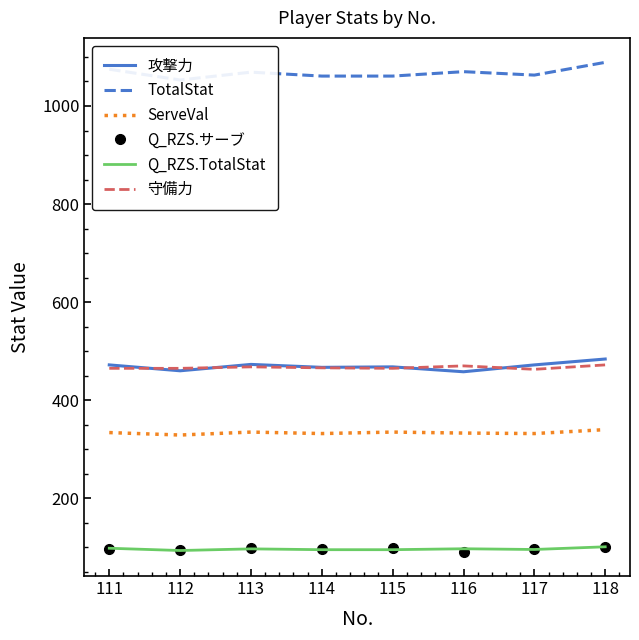

Where is Q_RZS.TotalStat nearest to the value 97?

116